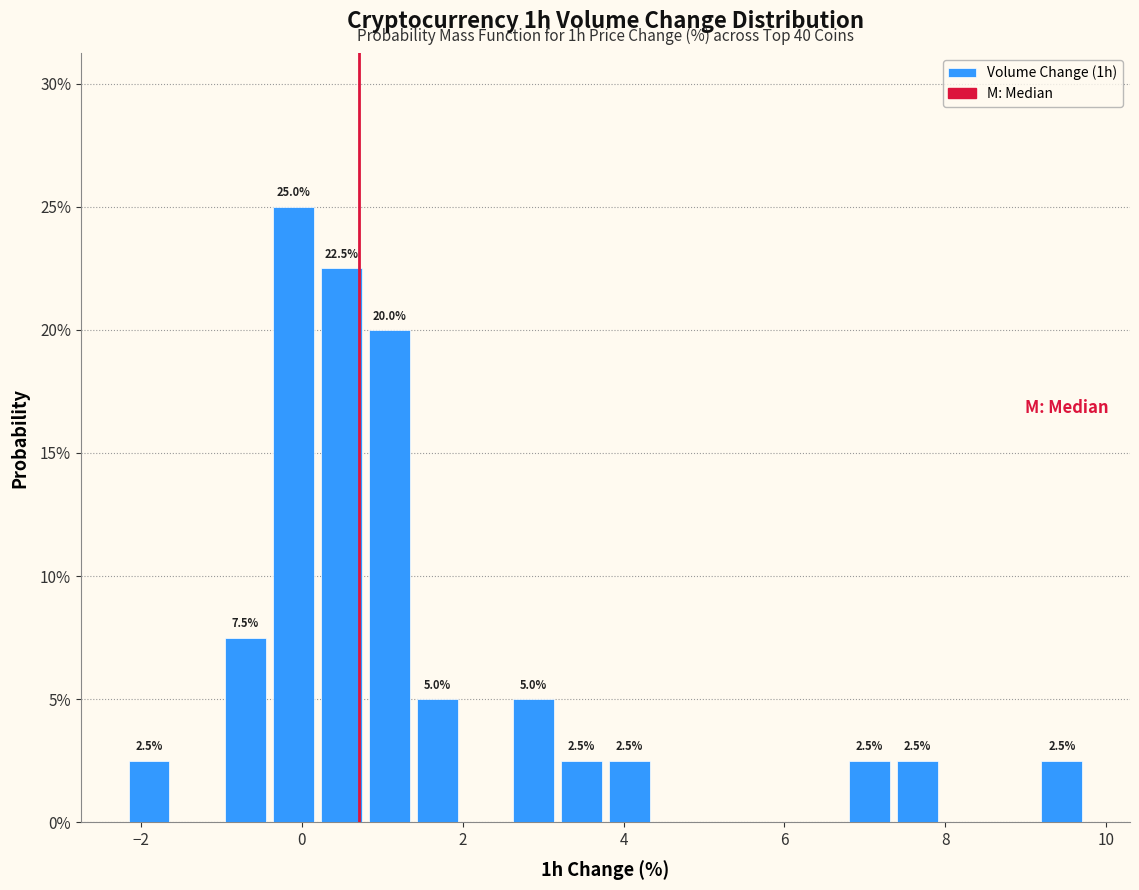

Around what value on the x-axis is the tallest bar? Give the approximate position of its centre, as read against the axis.

-0.2